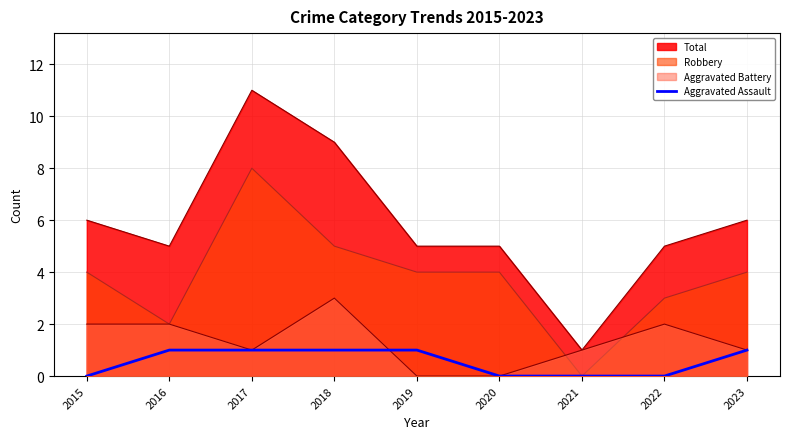

How many values are below 1?

4